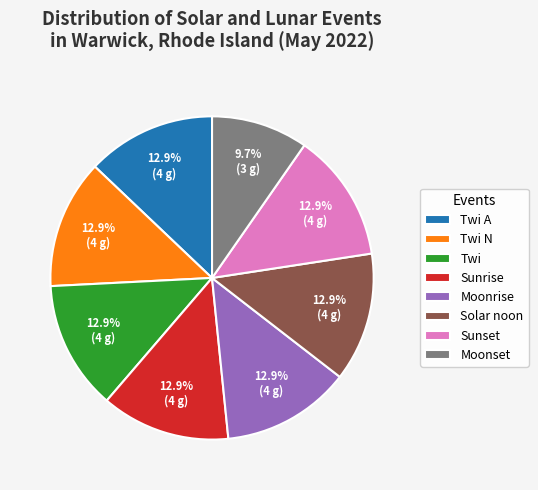

Is it true that Solar noon is 1% of the pie?

False